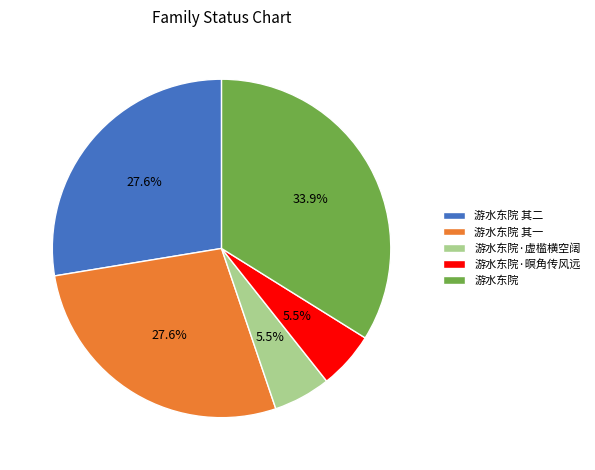

Approximately how many times larger is the value at 游水东院 compared to 游水东院·虚槛横空阔?

6.2